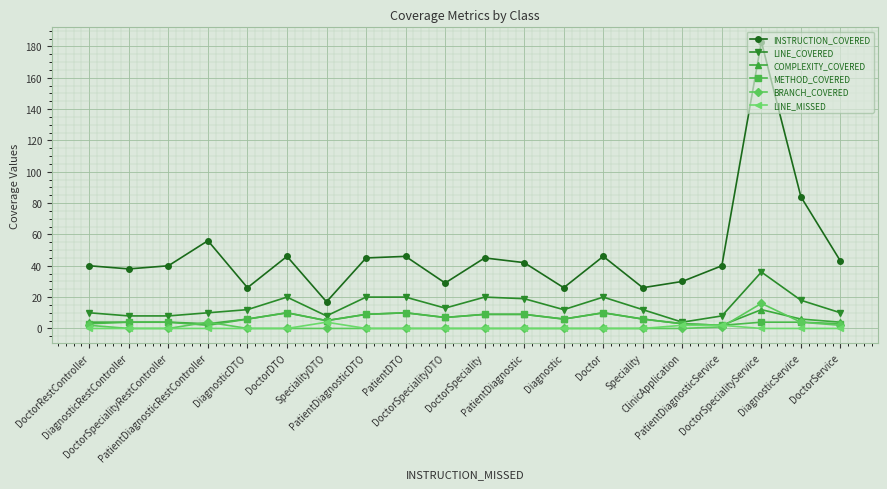

In INSTRUCTION_COVERED, how many points are lower than both neighbors (excluding endpoints)?

6